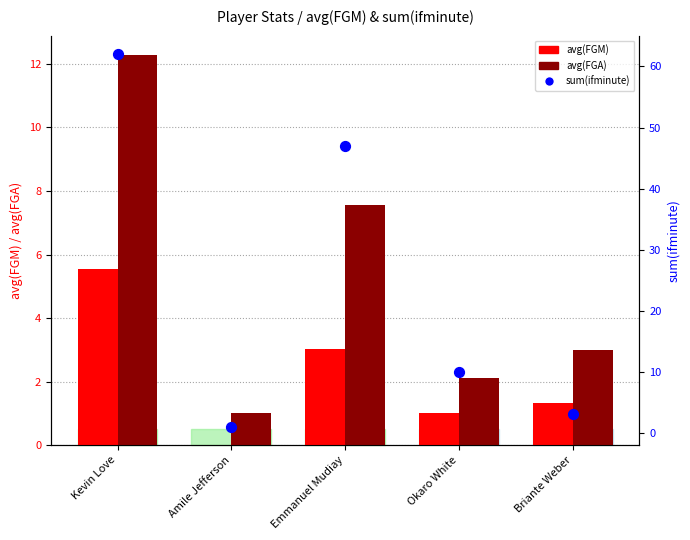

Which series has the widest spread of Y values?

sum(ifminute)